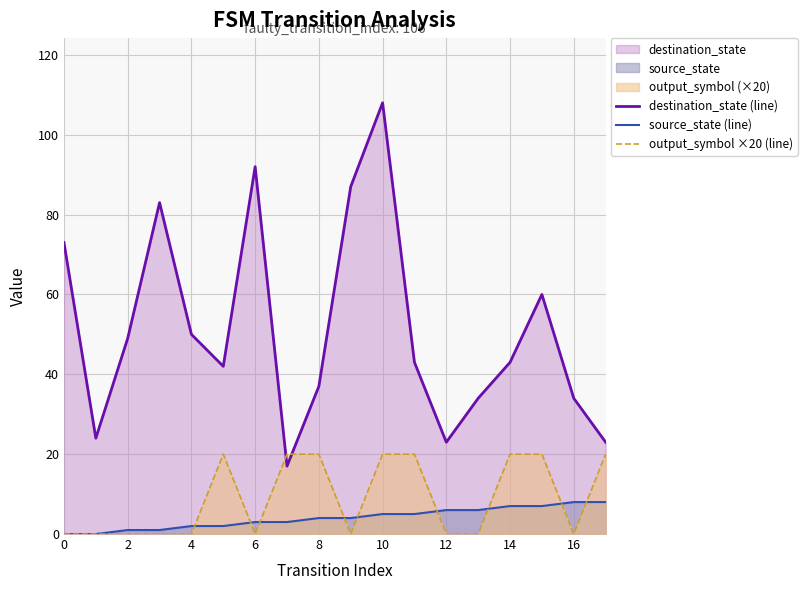

Rank the series by their maximum value, from lowest to highest.

source_state (line), output_symbol ×20 (line), destination_state (line)